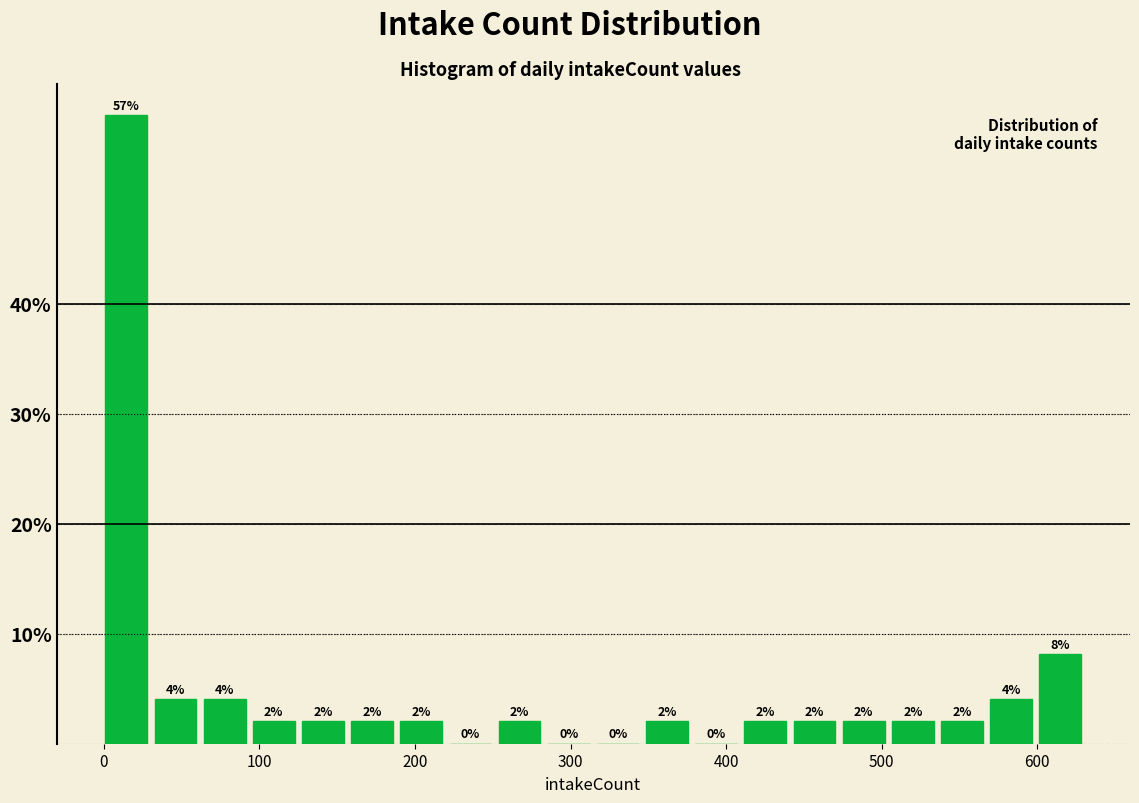

Read against the x-axis, roughly where is the centre of the tallest bar?

10